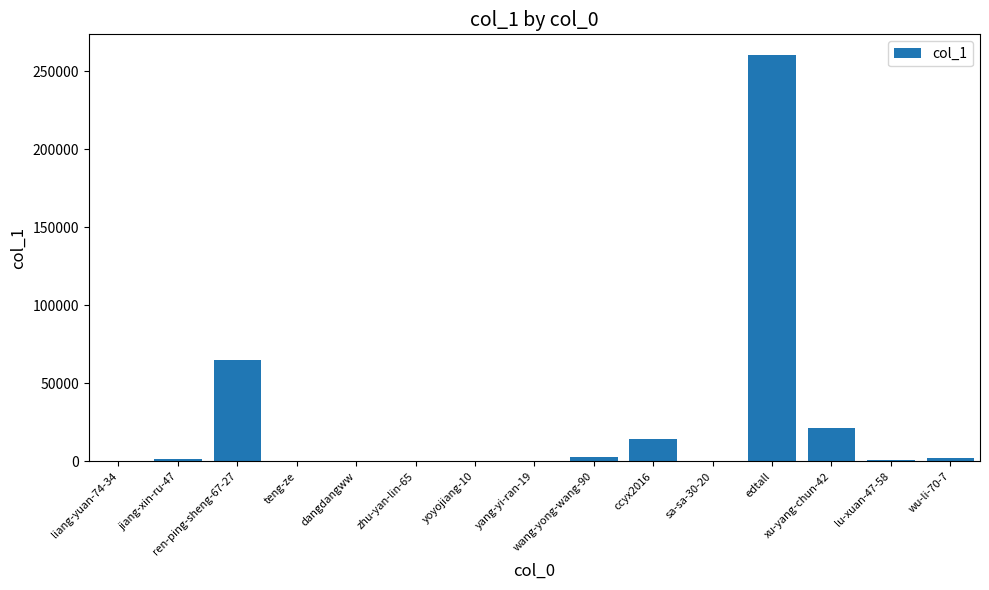

What is the greatest value displayed?

260529